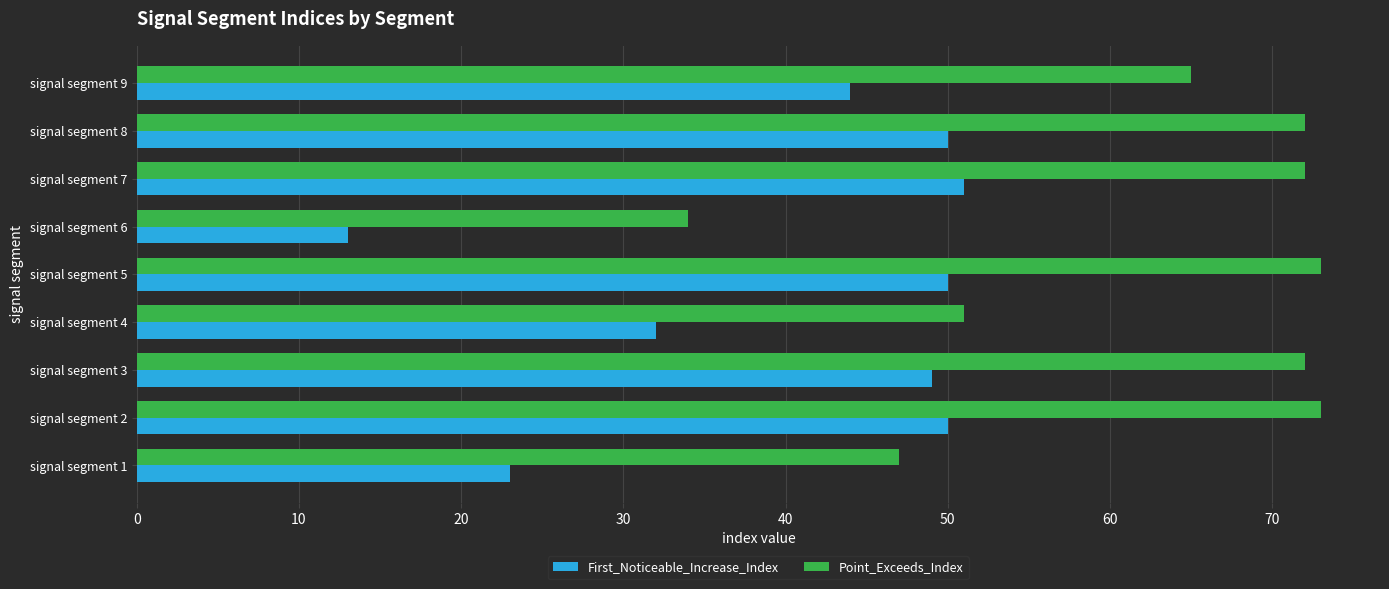

Is it true that Point_Exceeds_Index equals 70 at signal segment 4?

False